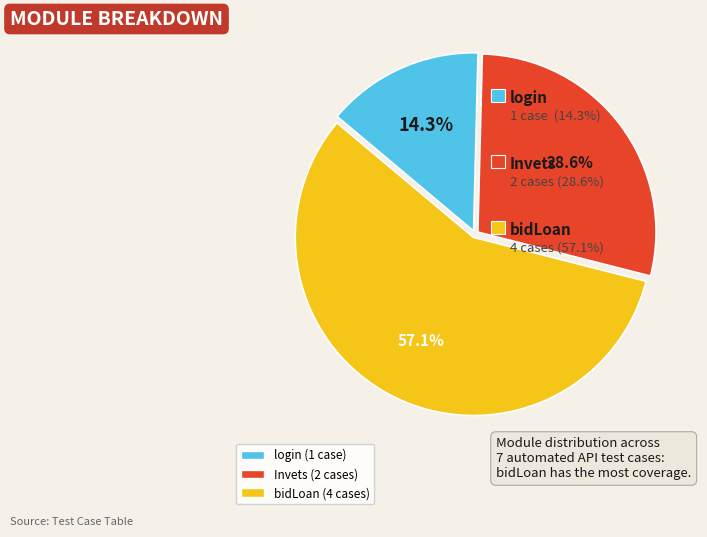

Count the number of slices in the pie.

3